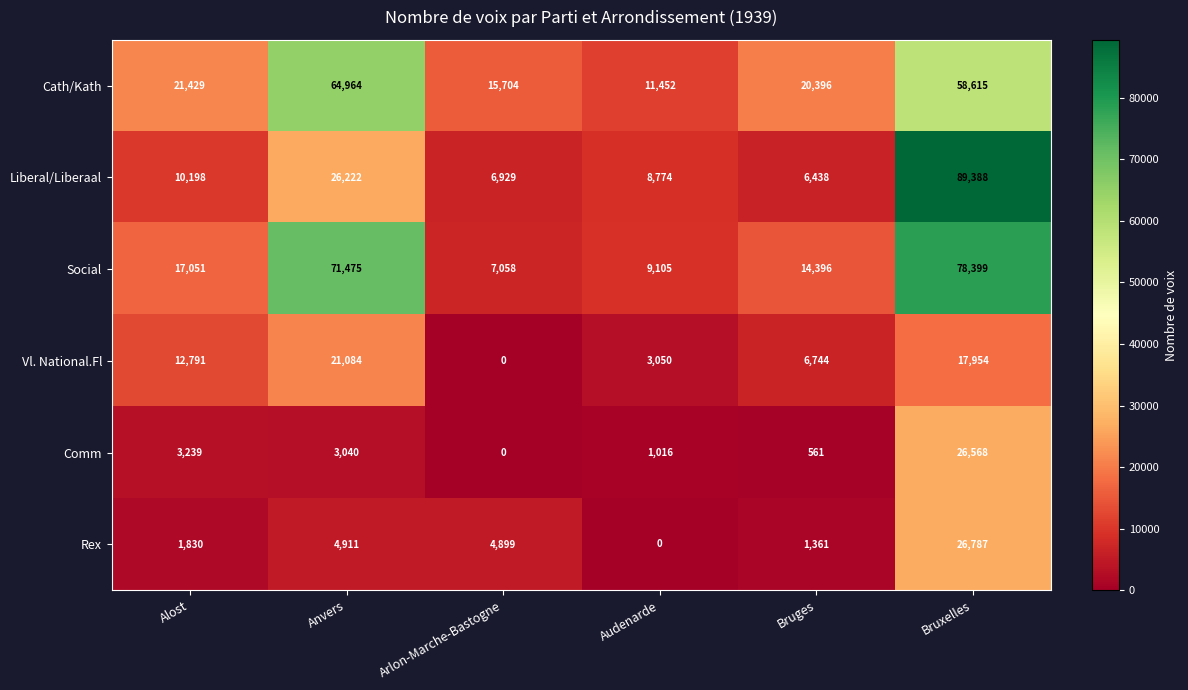

At which category is the sum across all series the highest?

Bruxelles